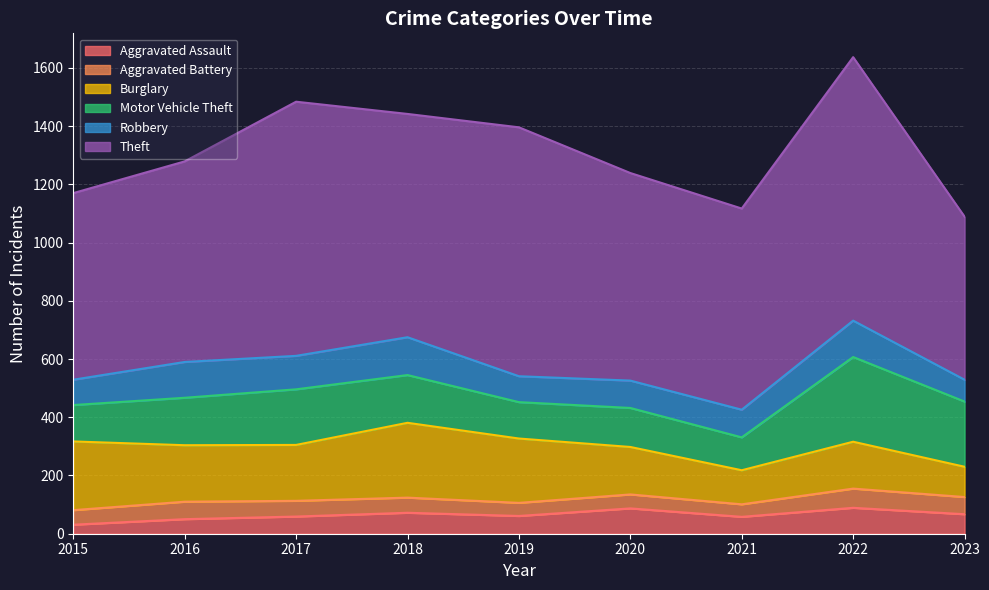

What is the total value across all series at 2020?

1239